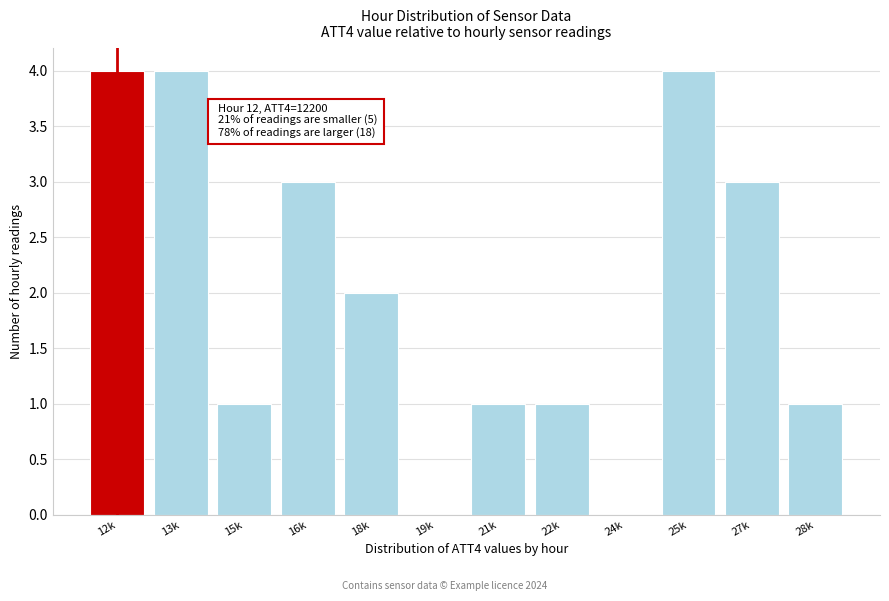

Reading right to left, transcribe all the data shown in this chart.

28k=1	27k=3	25k=4	24k=0	22k=1	21k=1	19k=0	18k=2	16k=3	15k=1	13k=4	12k=4